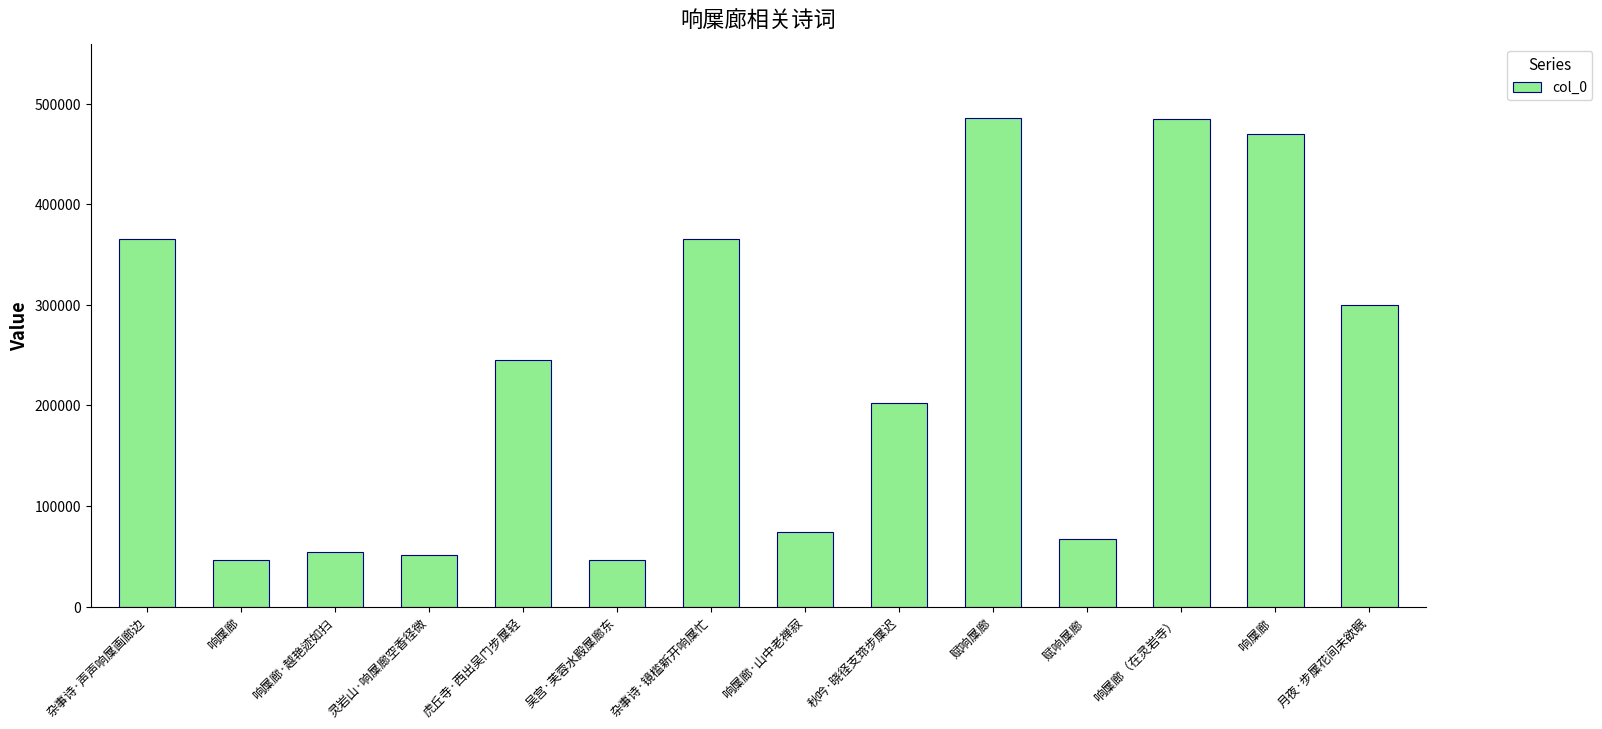

What is the ratio of the value at 虎丘寺·西出吴门步屟轻 to the value at 灵岩山·响屟廊空香径微?

4.7